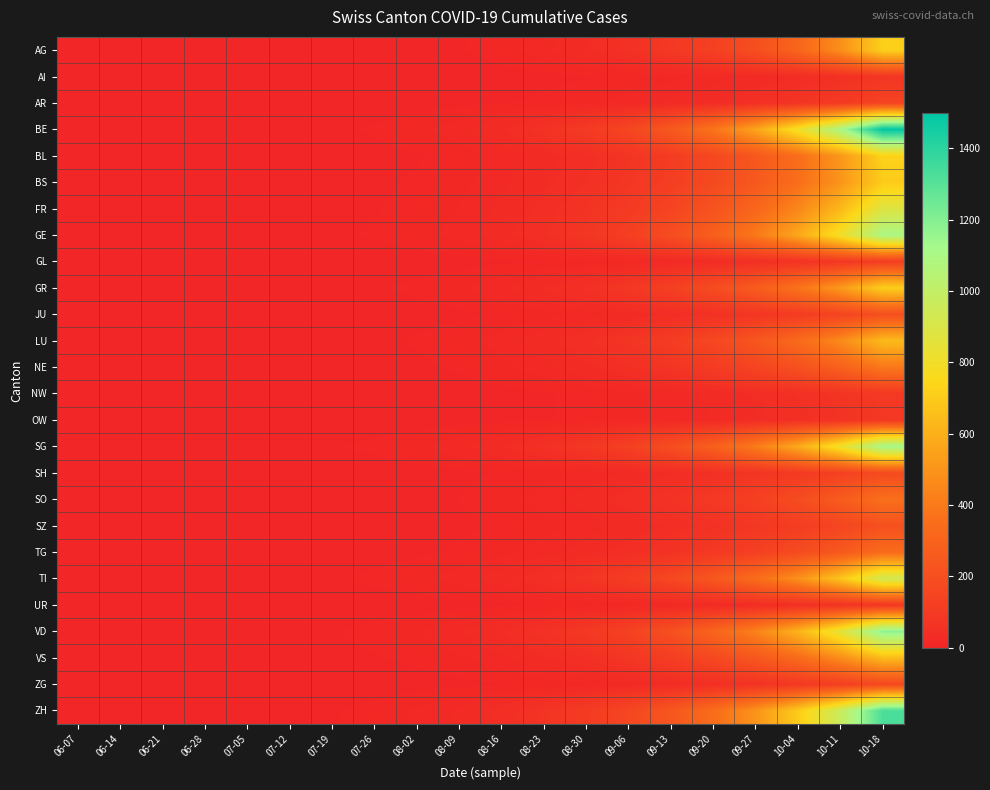

What is the maximum value shown in the chart?

1500